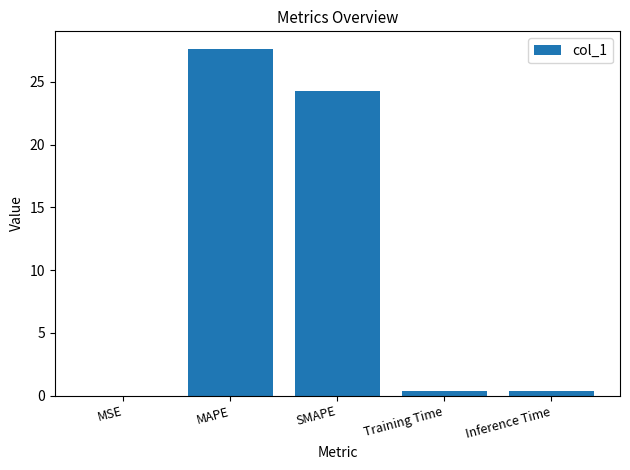

The chart shows a value of 19.0 at MAPE. True or false?

False